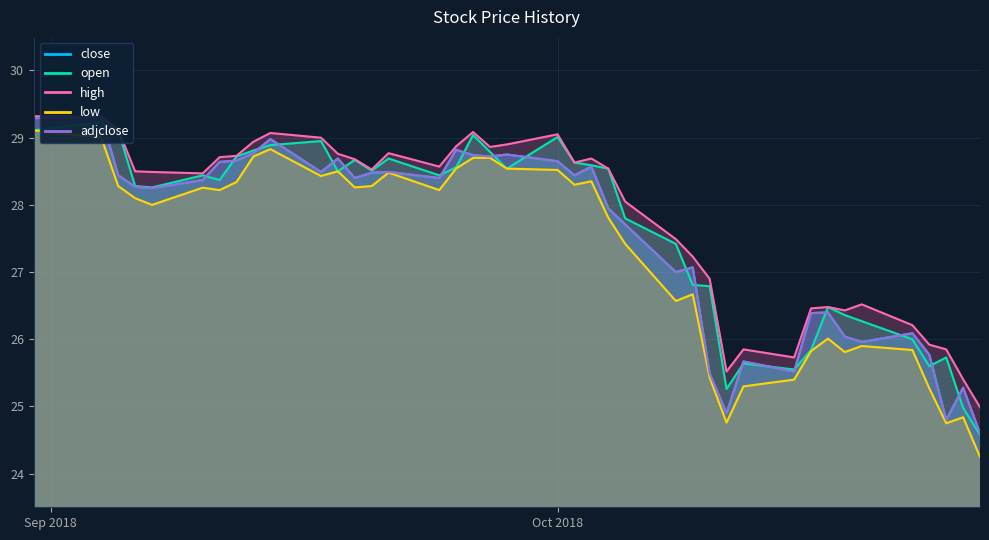

The value of adjclose at 2018-09-07 is 28.2. True or false?

True